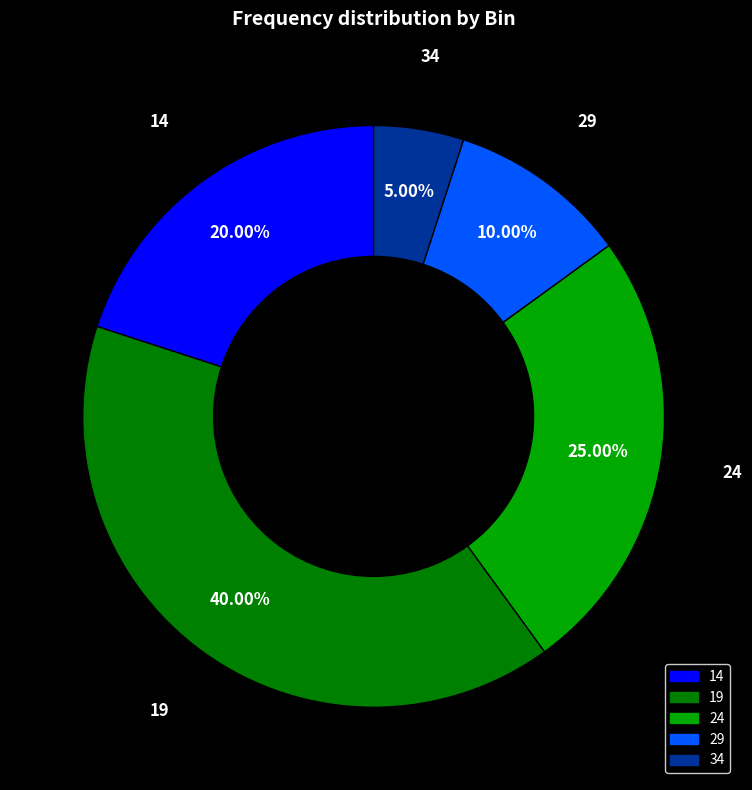

Is the sum of 24 and 29 greater than half?

No